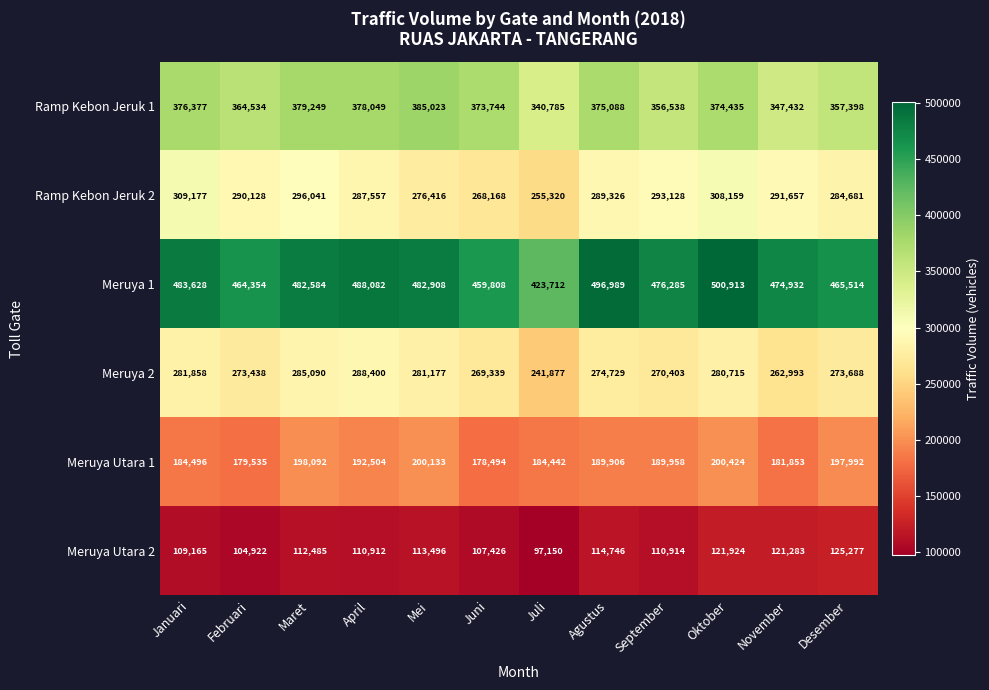

The Meruya Utara 2 series shows 121283 at November. True or false?

True